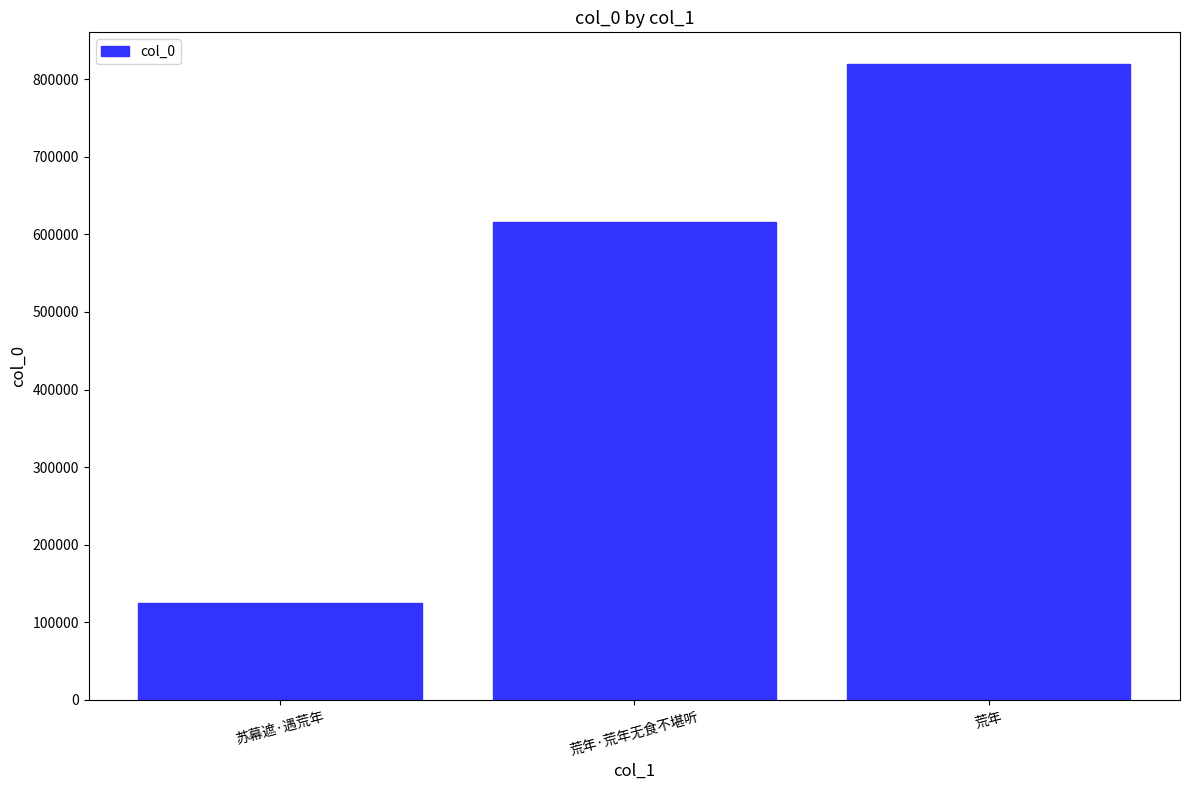

List the labels in order of value, largest first.

荒年, 荒年·荒年无食不堪听, 苏幕遮·遇荒年